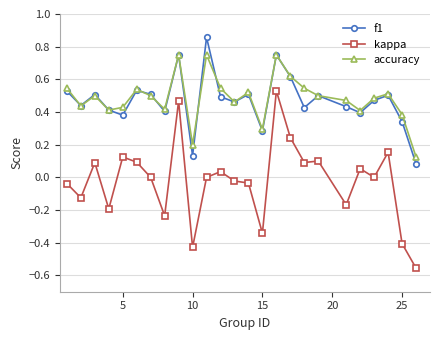

How many lines are shown in the chart?

3